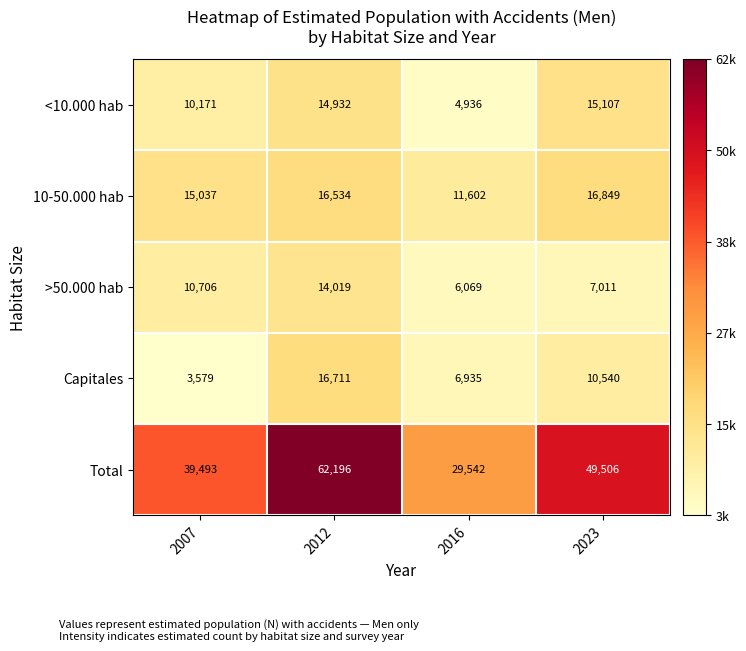

The value of <10.000 hab at 2023 is 15107. True or false?

True